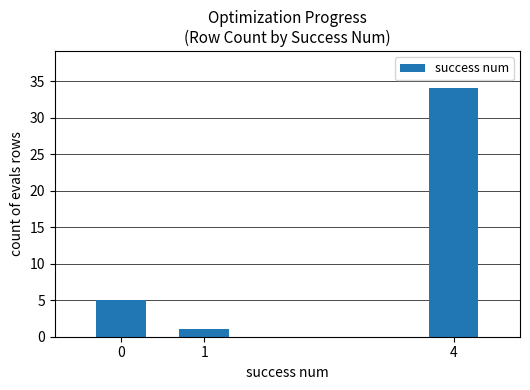

Reading left to right, list all the values displayed in this chart.

5	1	34